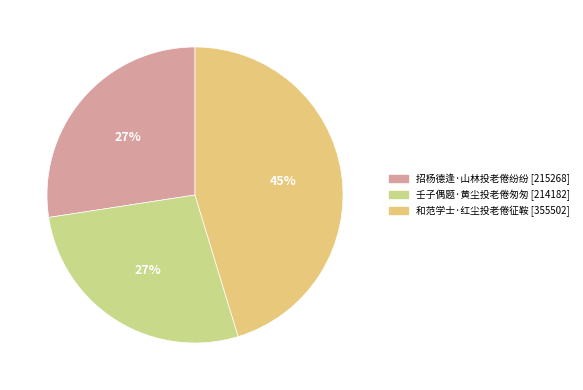

Rank the categories by value from lowest to highest.

壬子偶题·黄尘投老倦匆匆, 招杨德逢·山林投老倦纷纷, 和范学士·红尘投老倦征鞍